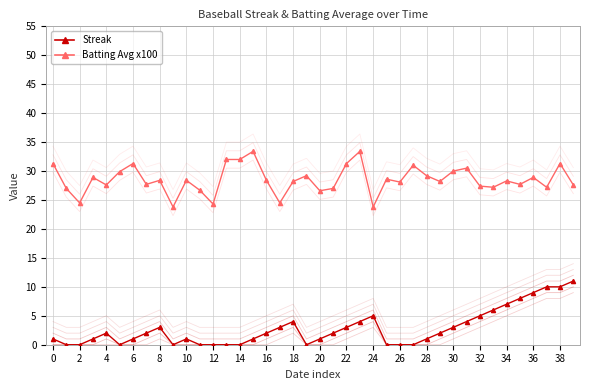

Where is the first local maximum for Batting Average x100?

6